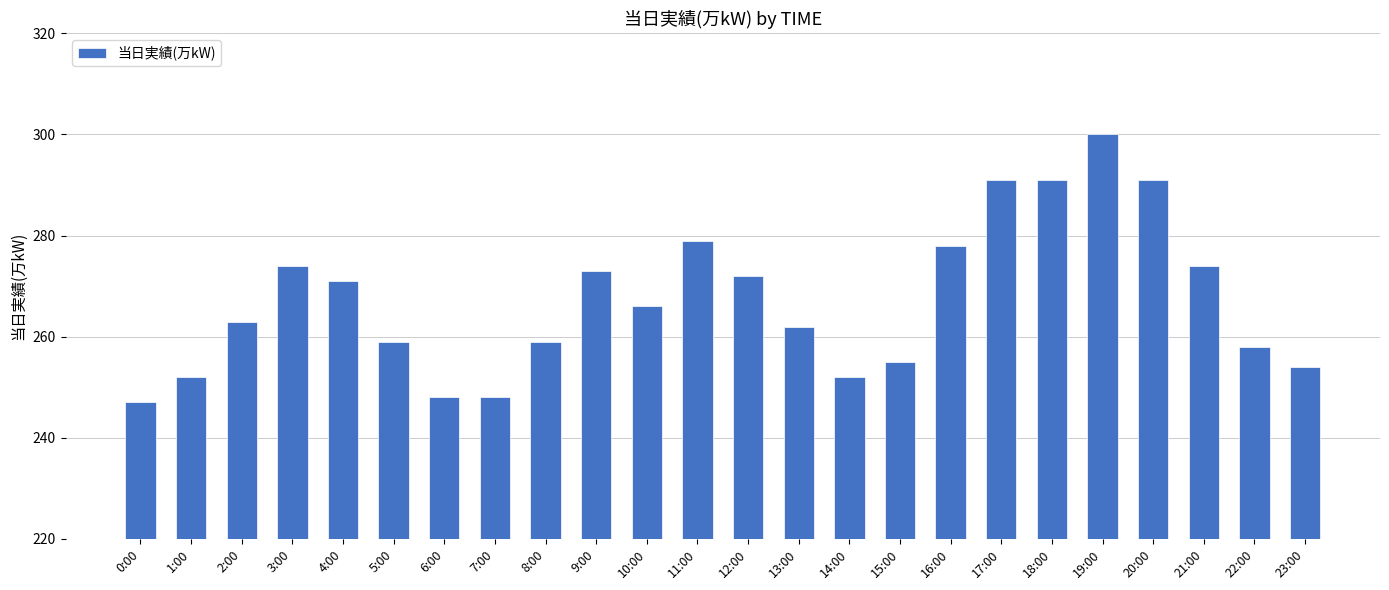

Reading right to left, transcribe all the data shown in this chart.

254	258	274	291	300	291	291	278	255	252	262	272	279	266	273	259	248	248	259	271	274	263	252	247